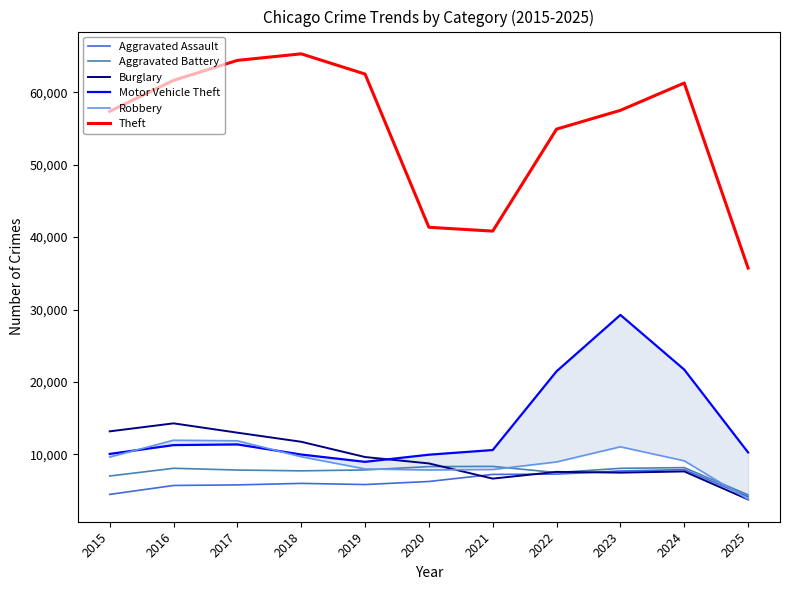

Reading left to right, transcribe all the data shown in this chart.

Aggravated Assault: 2015=4480	2016=5713	2017=5793	2018=6002	2019=5842	2020=6265	2021=7242	2022=7281	2023=7712	2024=7904	2025=4165
Aggravated Battery: 2015=7018	2016=8085	2017=7845	2018=7734	2019=7858	2020=8320	2021=8346	2022=7495	2023=8080	2024=8182	2025=4416
Burglary: 2015=13184	2016=14289	2017=13001	2018=11747	2019=9639	2020=8758	2021=6661	2022=7594	2023=7485	2024=7651	2025=3785
Motor Vehicle Theft: 2015=10068	2016=11285	2017=11380	2018=9985	2019=8978	2020=9962	2021=10605	2022=21472	2023=29255	2024=21708	2025=10276
Robbery: 2015=9638	2016=11960	2017=11881	2018=9681	2019=7995	2020=7855	2021=7920	2022=8964	2023=11052	2024=9119	2025=3806
Theft: 2015=57353	2016=61625	2017=64386	2018=65290	2019=62498	2020=41350	2021=40821	2022=54899	2023=57491	2024=61261	2025=35725